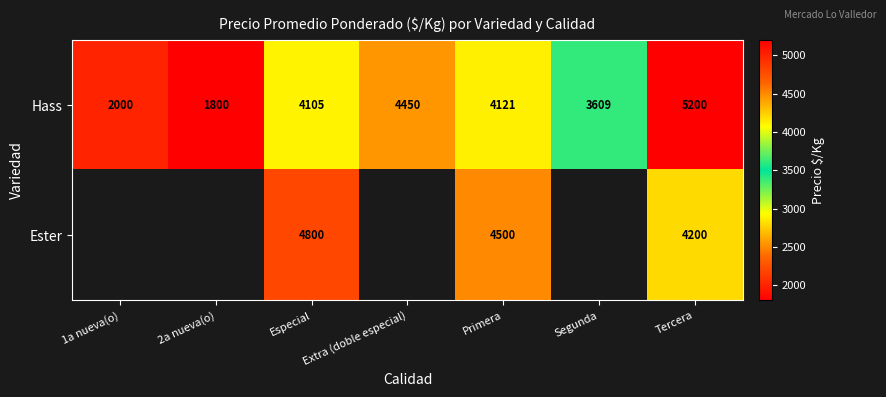

Rank the categories by Hass value from lowest to highest.

2a nueva(o), 1a nueva(o), Segunda, Especial, Primera, Extra (doble especial), Tercera